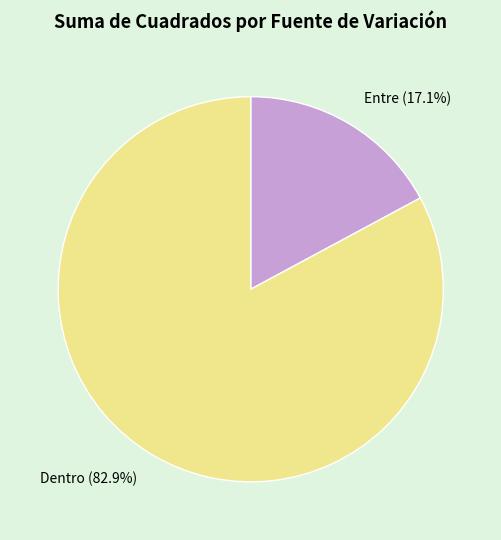

Count the number of slices in the pie.

2